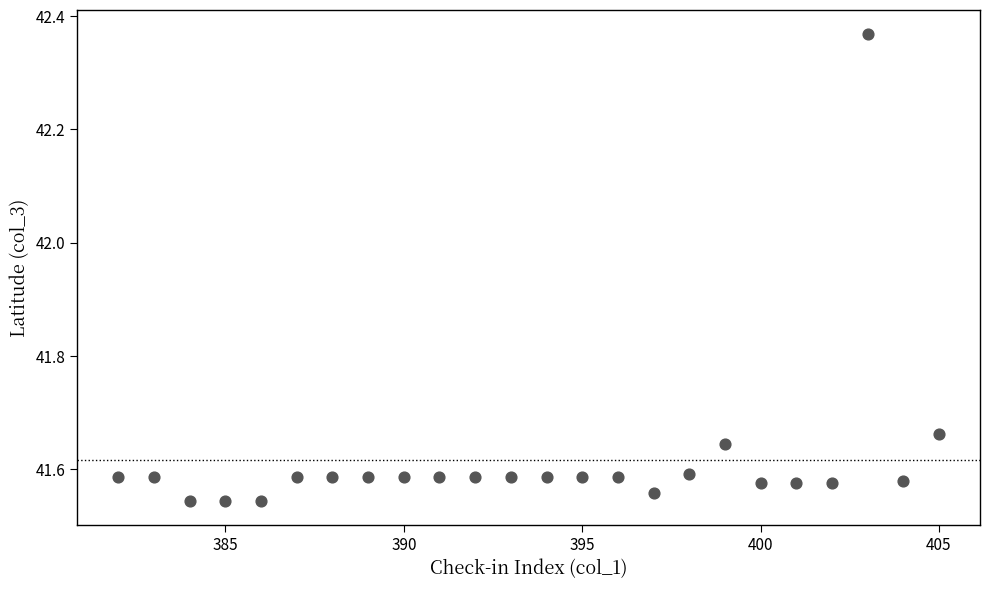

What is the range of Y values (max minus min)?

0.8